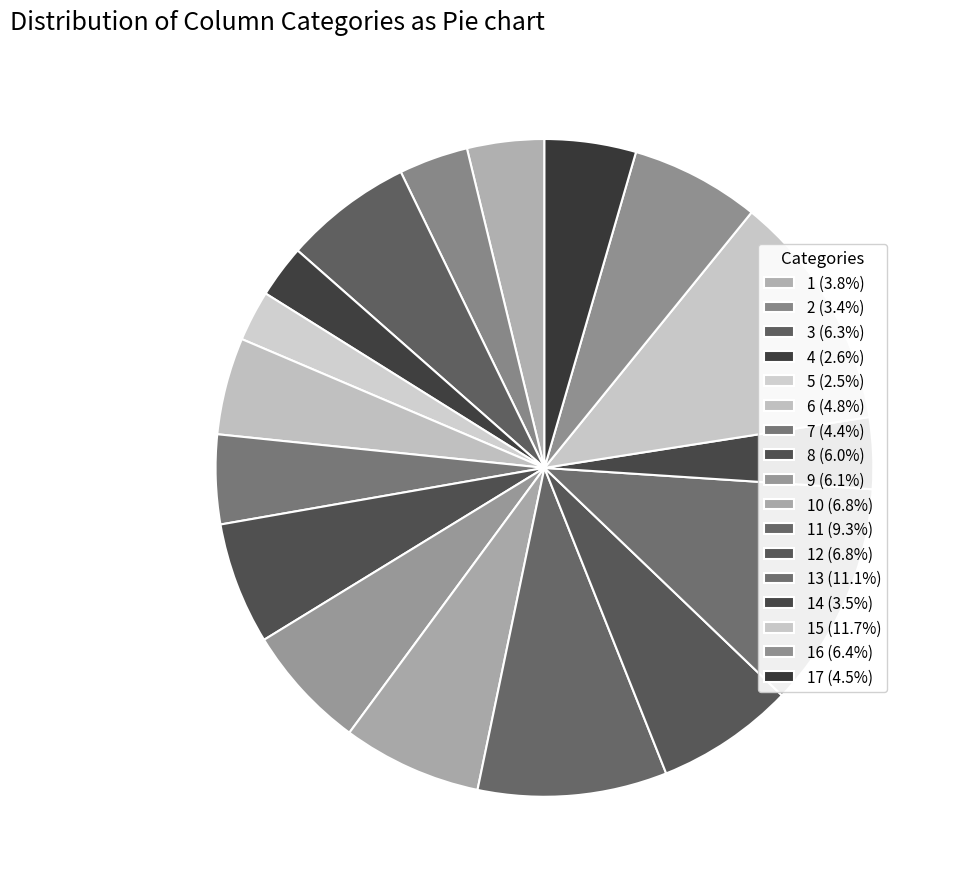

Does any single category account for the majority?

No